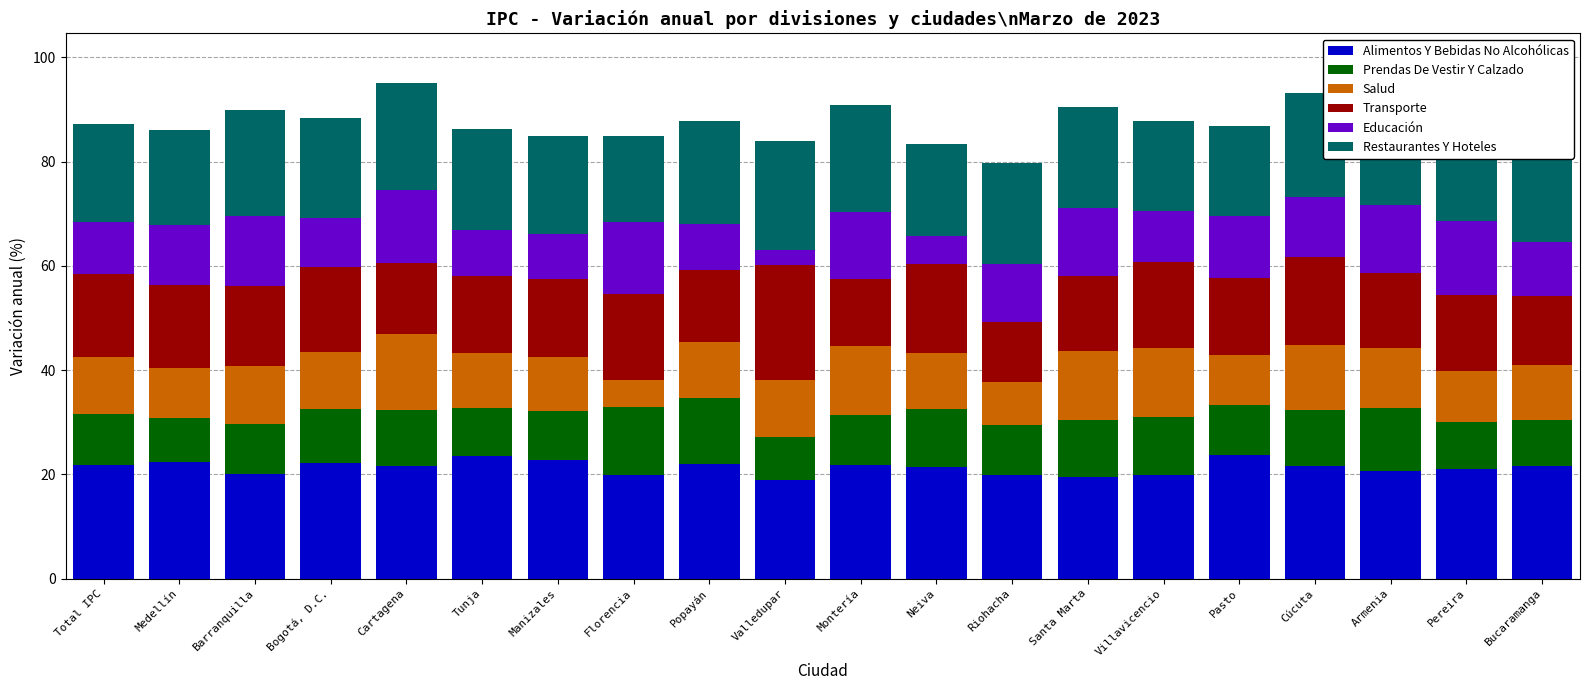

Reading left to right, transcribe all the data shown in this chart.

Alimentos Y Bebidas No Alcohólicas: Total IPC=21.8	Medellín=22.3	Barranquilla=20.0	Bogotá, D.C.=22.2	Cartagena=21.6	Tunja=23.5	Manizales=22.7	Florencia=19.9	Popayán=22.0	Valledupar=18.9	Montería=21.9	Neiva=21.5	Riohacha=19.9	Santa Marta=19.5	Villavicencio=19.9	Pasto=23.8	Cúcuta=21.5	Armenia=20.6	Pereira=21.0	Bucaramanga=21.7
Prendas De Vestir Y Calzado: Total IPC=9.8	Medellín=8.5	Barranquilla=9.7	Bogotá, D.C.=10.3	Cartagena=10.9	Tunja=9.3	Manizales=9.5	Florencia=13.1	Popayán=12.7	Valledupar=8.3	Montería=9.6	Neiva=11.2	Riohacha=9.7	Santa Marta=11.0	Villavicencio=11.0	Pasto=9.6	Cúcuta=10.8	Armenia=12.1	Pereira=9.2	Bucaramanga=8.8
Salud: Total IPC=10.9	Medellín=9.6	Barranquilla=11.1	Bogotá, D.C.=11.0	Cartagena=14.4	Tunja=10.4	Manizales=10.3	Florencia=5.1	Popayán=10.7	Valledupar=11.0	Montería=13.2	Neiva=10.6	Riohacha=8.2	Santa Marta=13.1	Villavicencio=13.3	Pasto=9.5	Cúcuta=12.4	Armenia=11.5	Pereira=9.6	Bucaramanga=10.7
Transporte: Total IPC=16.0	Medellín=16.0	Barranquilla=15.4	Bogotá, D.C.=16.4	Cartagena=13.6	Tunja=14.8	Manizales=15.1	Florencia=16.5	Popayán=13.8	Valledupar=21.9	Montería=12.9	Neiva=17.2	Riohacha=11.5	Santa Marta=14.5	Villavicencio=16.4	Pasto=14.8	Cúcuta=17.0	Armenia=14.4	Pereira=14.7	Bucaramanga=13.1
Educación: Total IPC=10.0	Medellín=11.5	Barranquilla=13.3	Bogotá, D.C.=9.3	Cartagena=14.0	Tunja=8.8	Manizales=8.5	Florencia=13.7	Popayán=8.9	Valledupar=2.9	Montería=12.8	Neiva=5.4	Riohacha=11.0	Santa Marta=13.1	Villavicencio=9.9	Pasto=11.8	Cúcuta=11.4	Armenia=13.1	Pereira=14.2	Bucaramanga=10.5
Restaurantes Y Hoteles: Total IPC=18.7	Medellín=18.2	Barranquilla=20.3	Bogotá, D.C.=19.2	Cartagena=20.6	Tunja=19.4	Manizales=18.8	Florencia=16.6	Popayán=19.8	Valledupar=21.0	Montería=20.6	Neiva=17.5	Riohacha=19.5	Santa Marta=19.3	Villavicencio=17.1	Pasto=17.4	Cúcuta=20.0	Armenia=18.8	Pereira=16.5	Bucaramanga=18.5